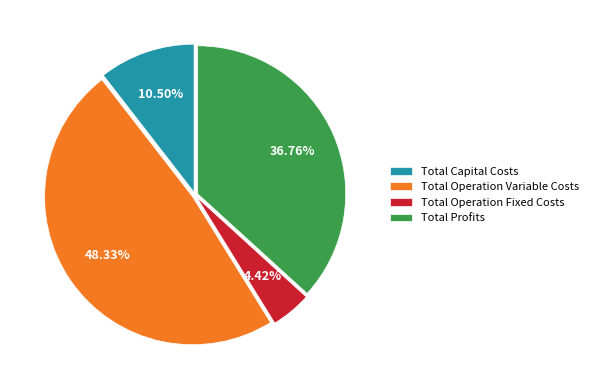

What is the smallest slice in the pie chart?

Total Operation Fixed Costs